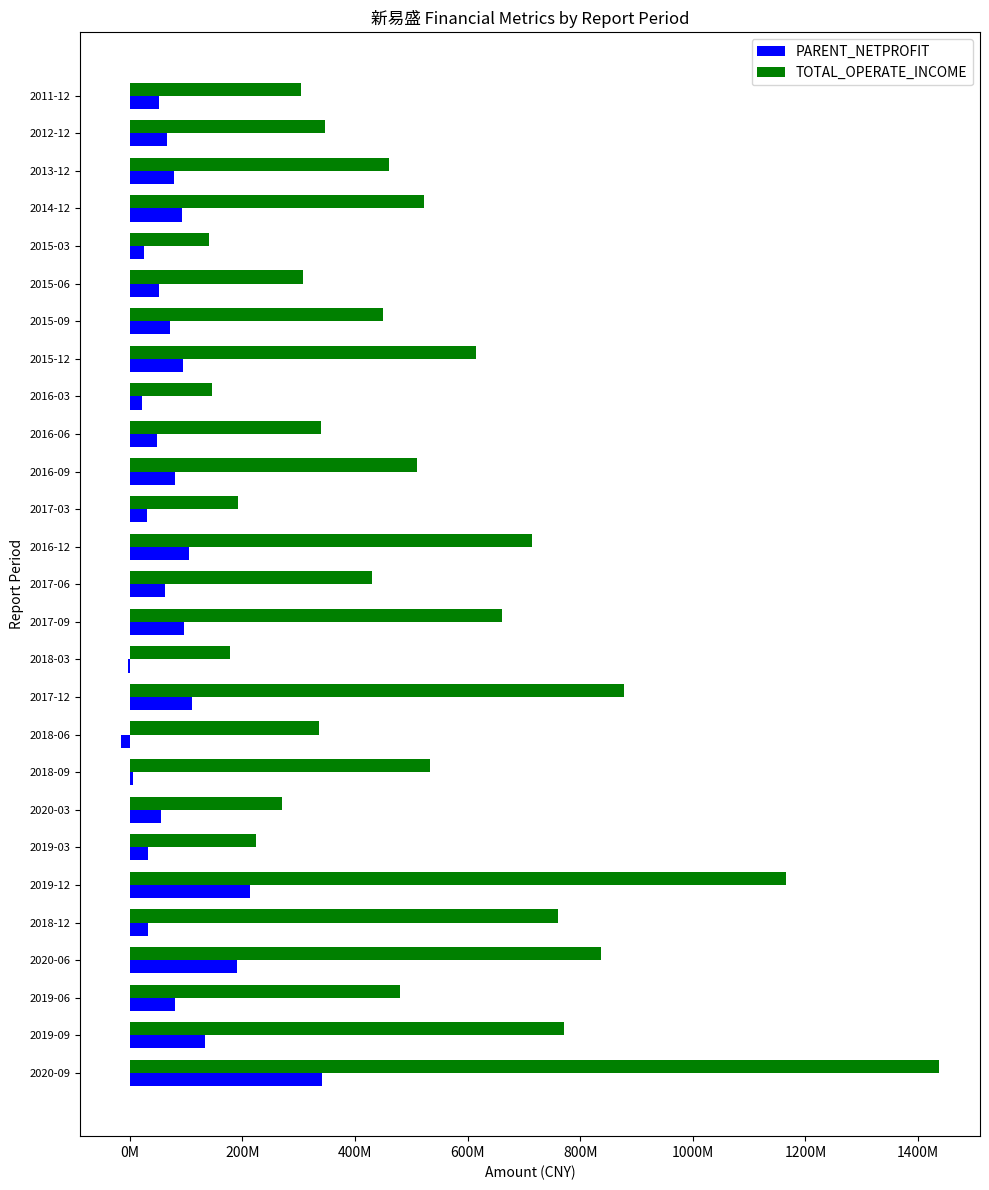

What are all the series names shown in the legend?

PARENT_NETPROFIT, TOTAL_OPERATE_INCOME